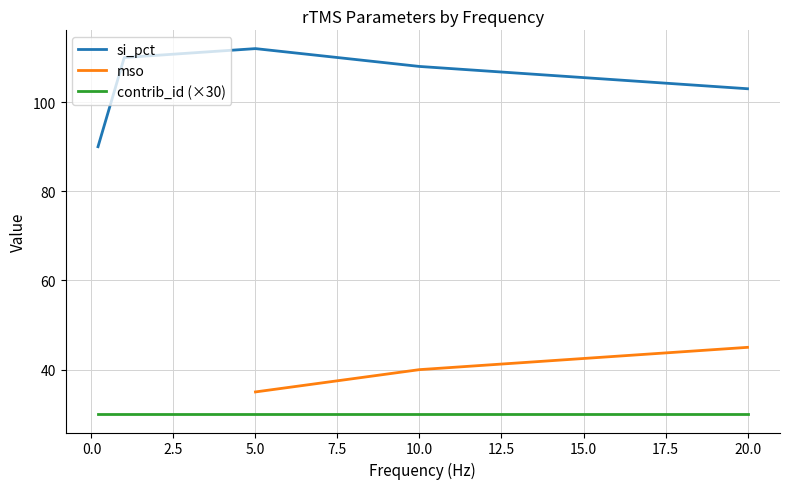

At which category does si_pct reach its first local peak?

5.0